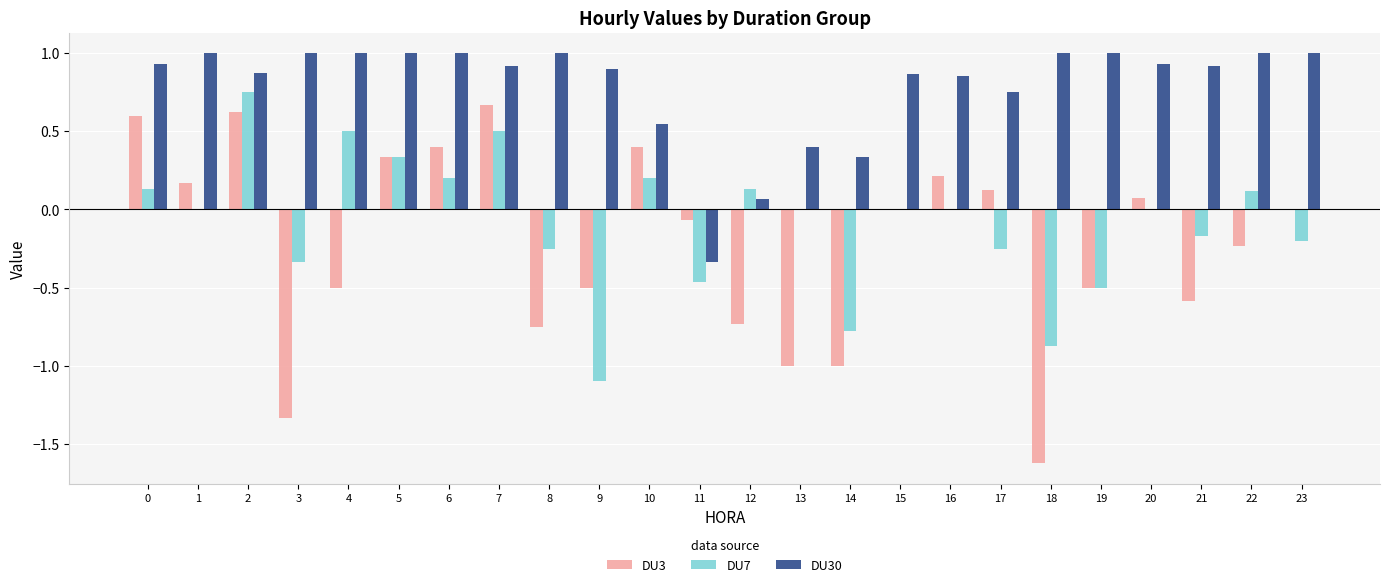

What is the sum of all DU3 values?

-5.2